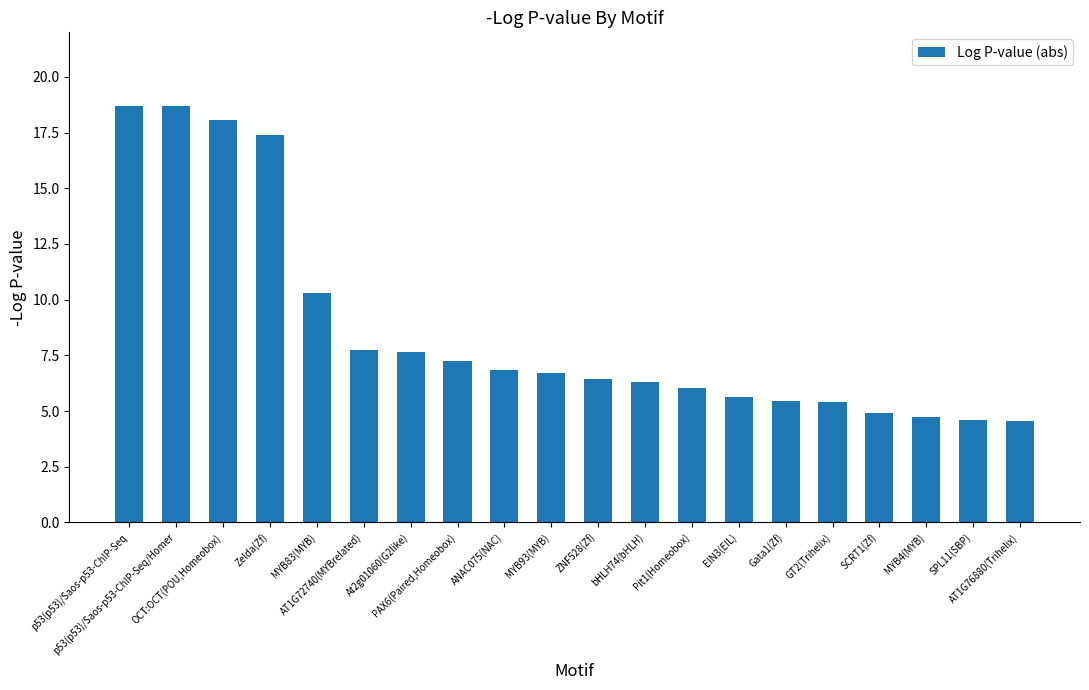

At which label is the value closest to 11?

MYB83(MYB)